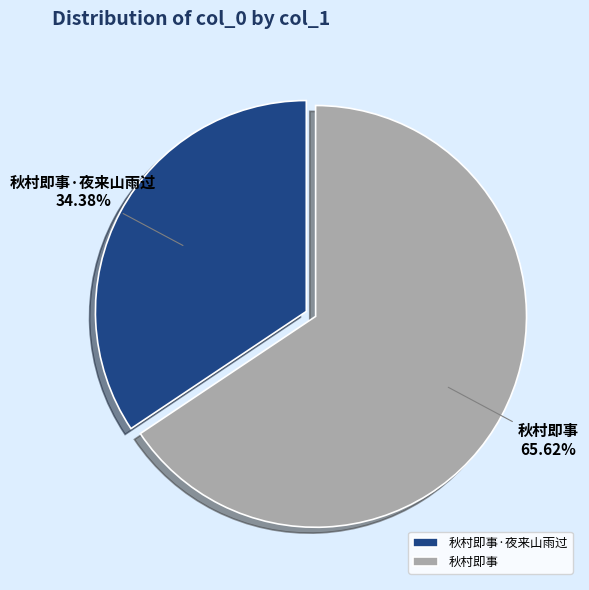

Approximately how many times larger is the value at 秋村即事·夜来山雨过 compared to 秋村即事?

0.5